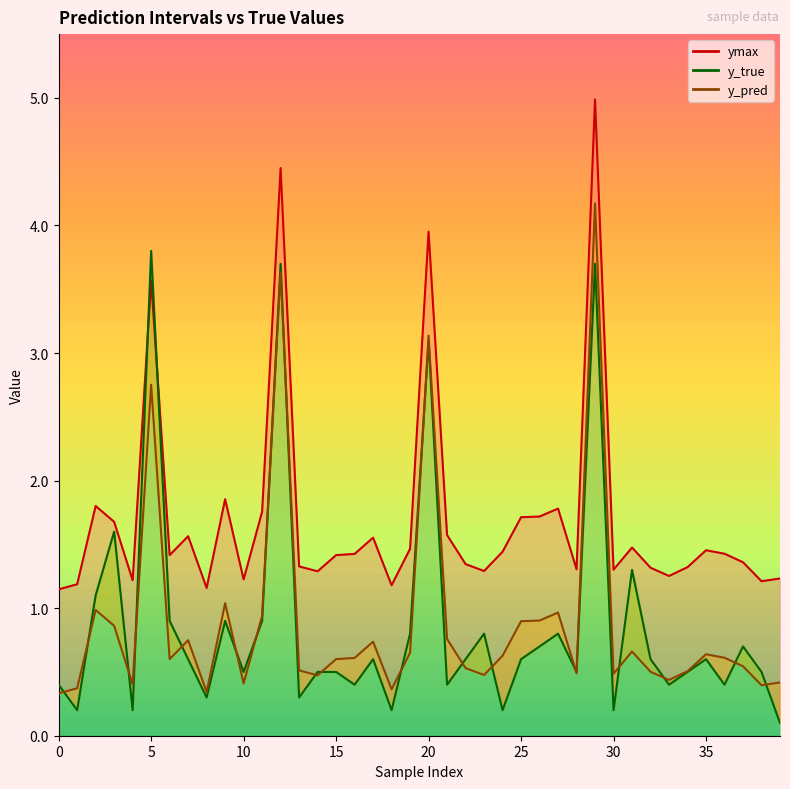

True or false: y_pred has a value of 0.5 at 22.

True